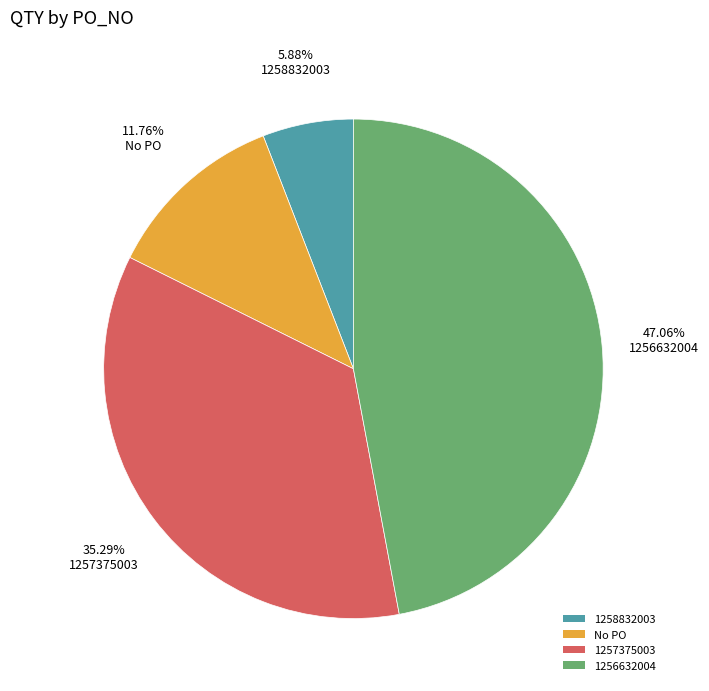

Rank the categories by value from lowest to highest.

1258832003, No PO, 1257375003, 1256632004